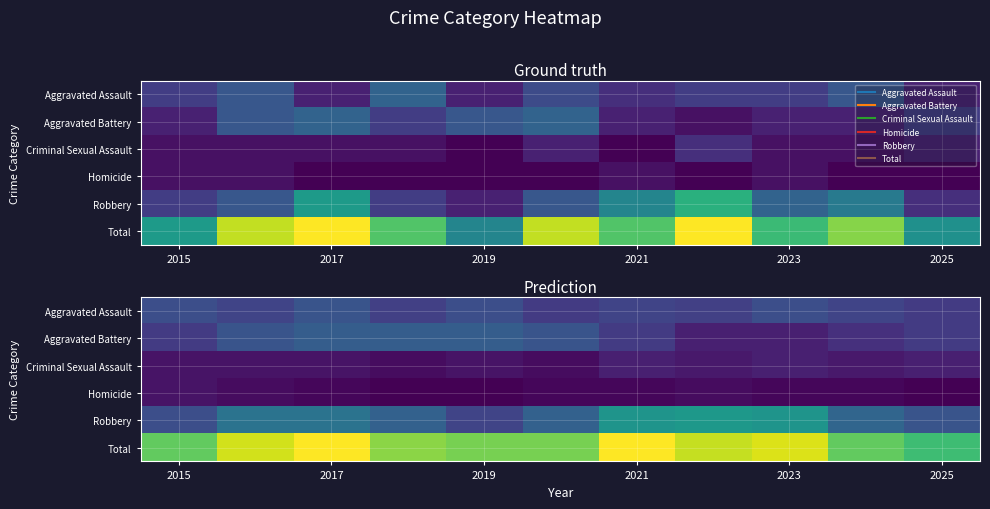

What is the sum of all Robbery values?

77.0